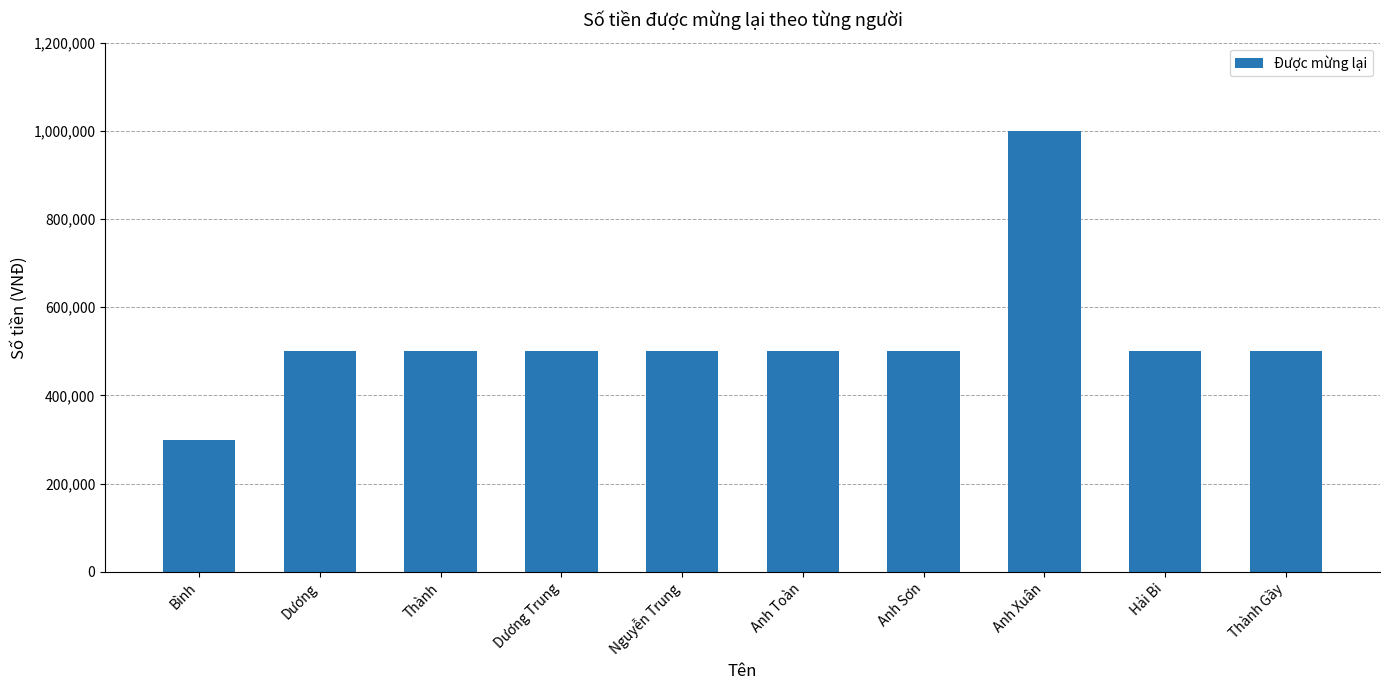

What is the sum of all values?

5300000